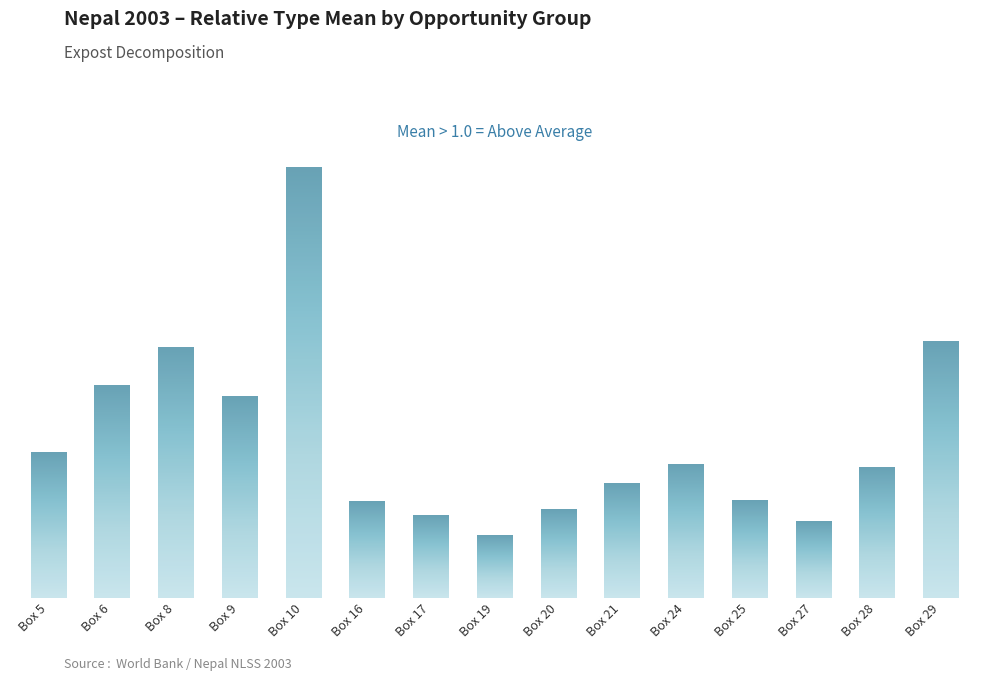

Between Box 29 and Box 20, which is larger?

Box 29